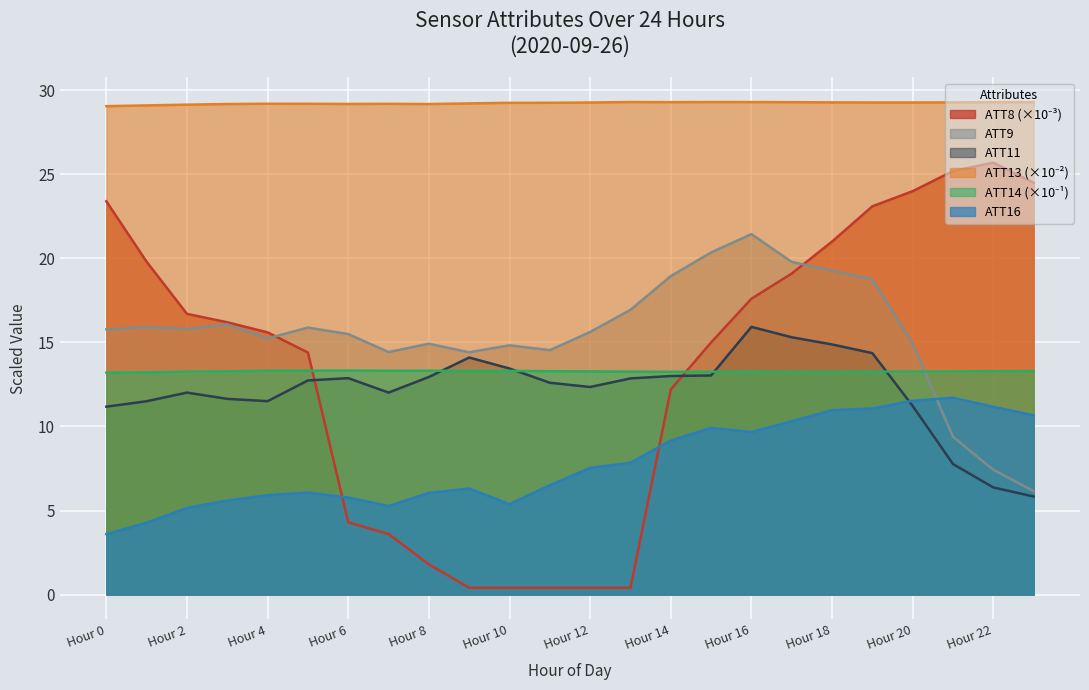

How many lines are shown in the chart?

6